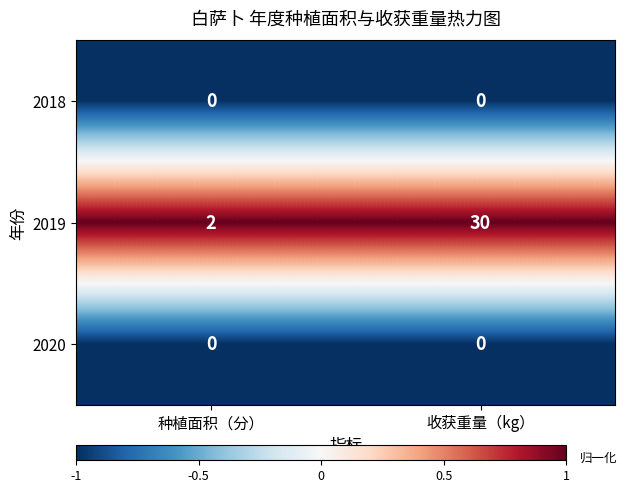

What is the maximum value shown in the chart?

30